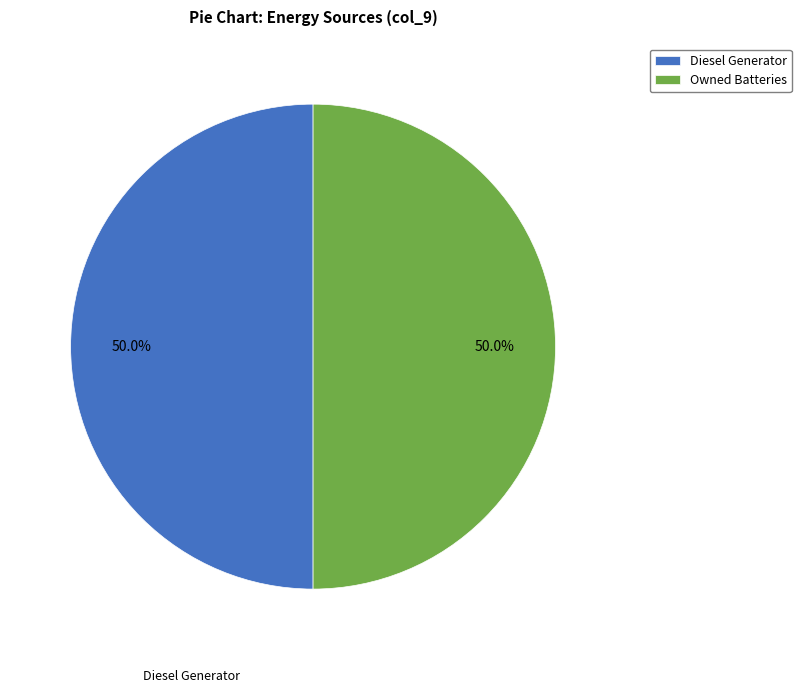

Approximately how many times larger is the value at Owned Batteries compared to Diesel Generator?

1.0